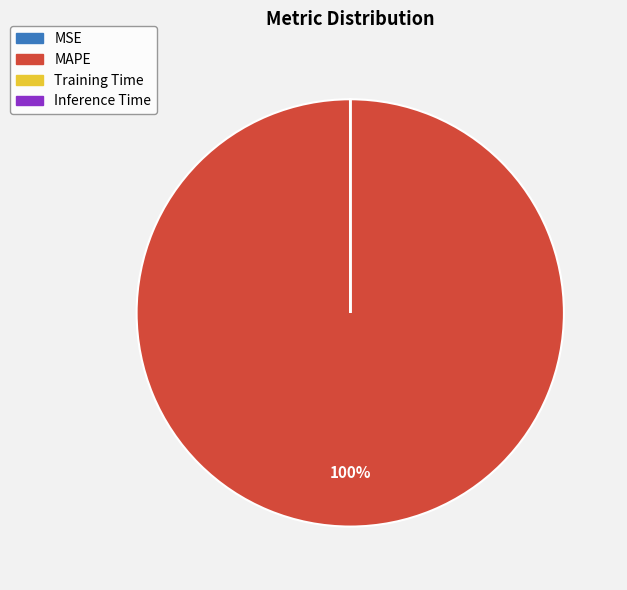

Which slice represents more than half of the pie?

MAPE